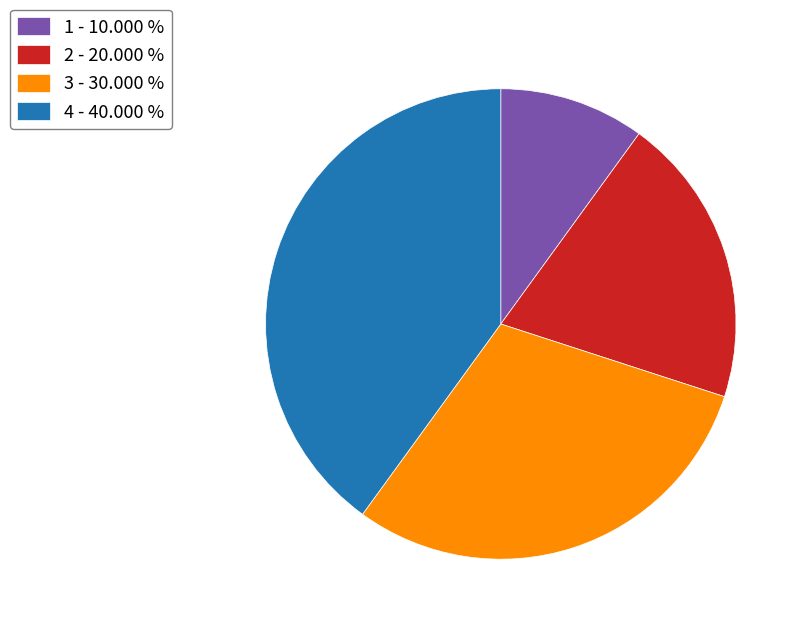

Which has a higher value, 2 - 20.000 % or 4 - 40.000 %?

4 - 40.000 %